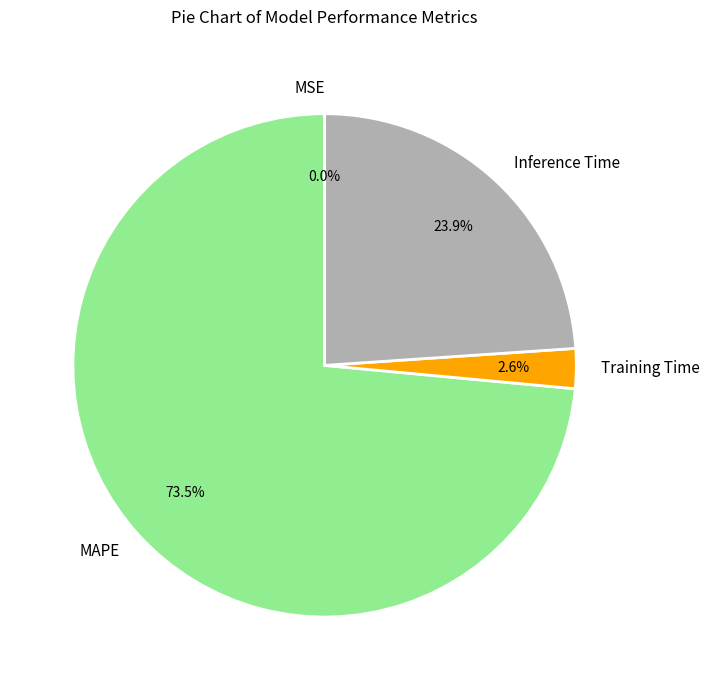

What is the majority slice?

MAPE